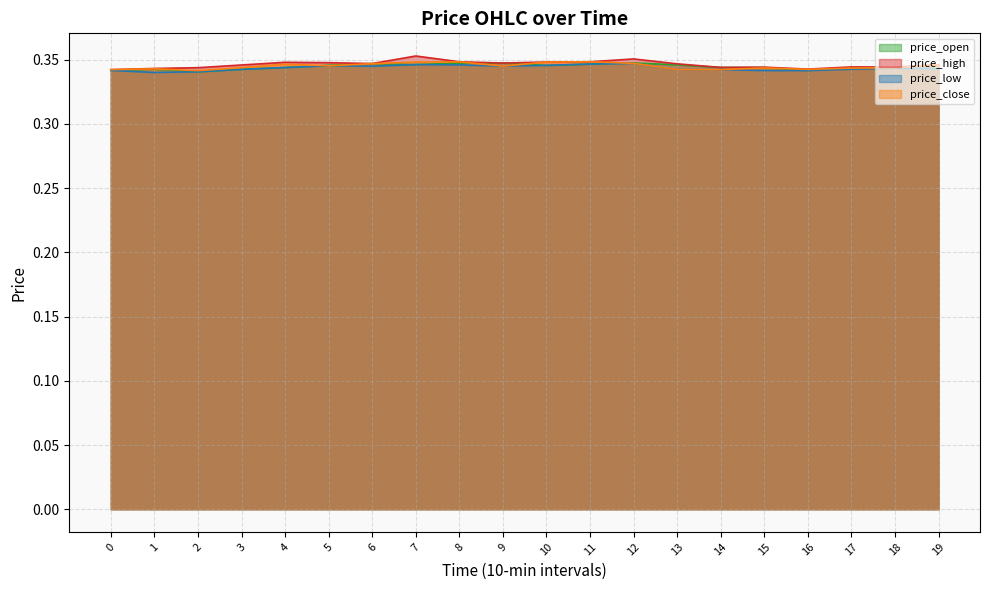

How many price_close values are between 0 and 1?

20